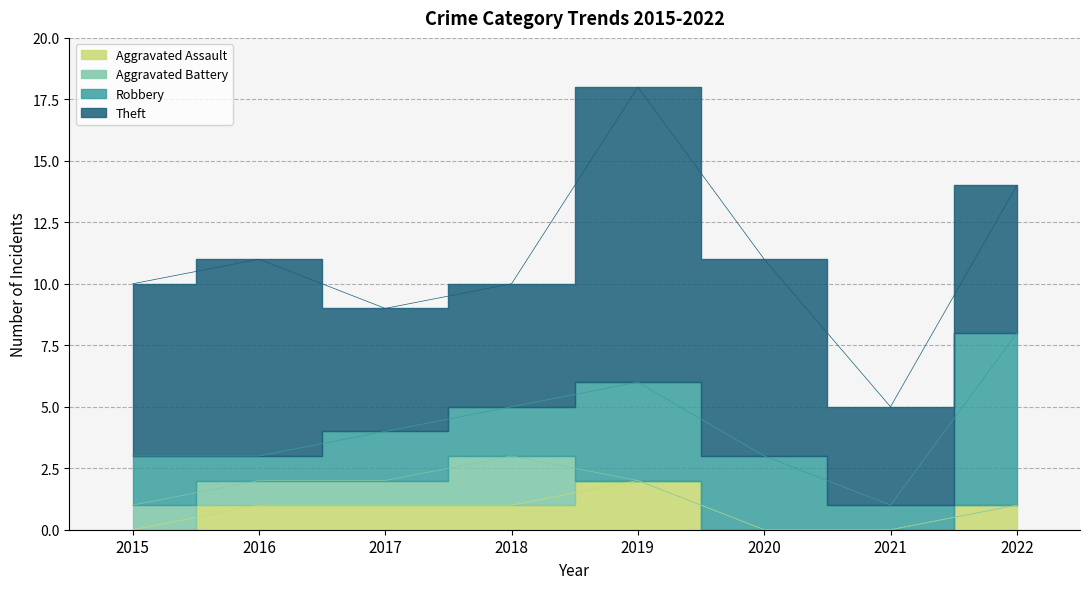

Reading right to left, list all the values displayed in this chart.

Aggravated Assault: 2022=1	2021=0	2020=0	2019=2	2018=1	2017=1	2016=1	2015=0
Aggravated Battery: 2022=0	2021=0	2020=0	2019=0	2018=2	2017=1	2016=1	2015=1
Robbery: 2022=7	2021=1	2020=3	2019=4	2018=2	2017=2	2016=1	2015=2
Theft: 2022=6	2021=4	2020=8	2019=12	2018=5	2017=5	2016=8	2015=7